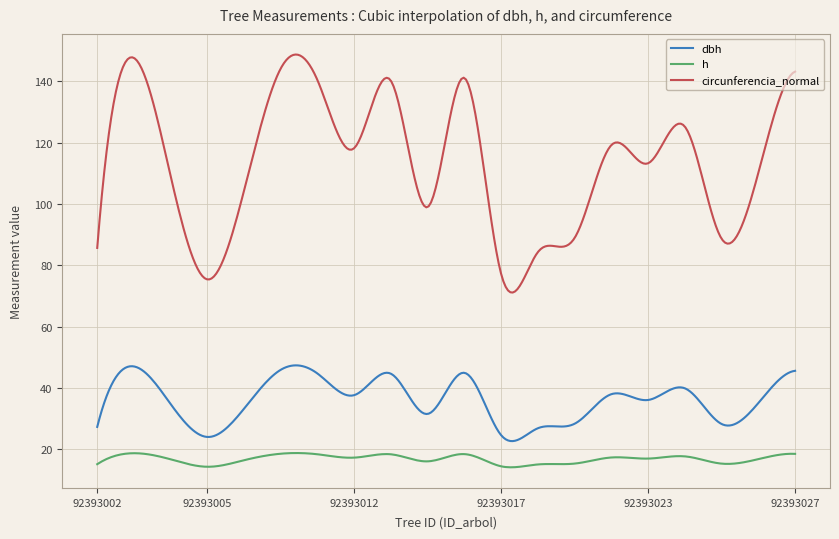

Rank the series by their average value, from highest to lowest.

circunferencia_normal, dbh, h